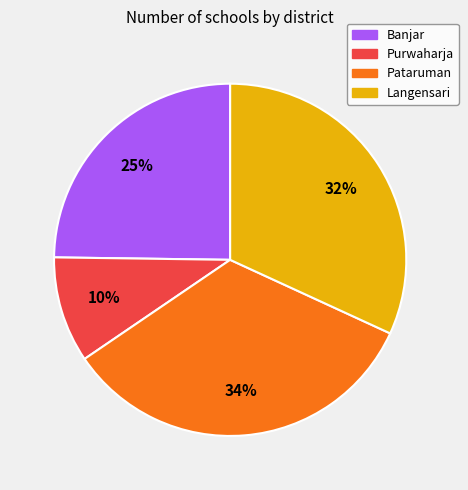

Which slice is the smallest?

Purwaharja